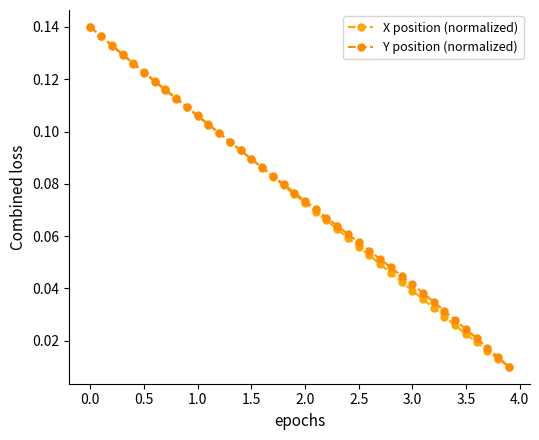

Count the number of categories in the chart.

40